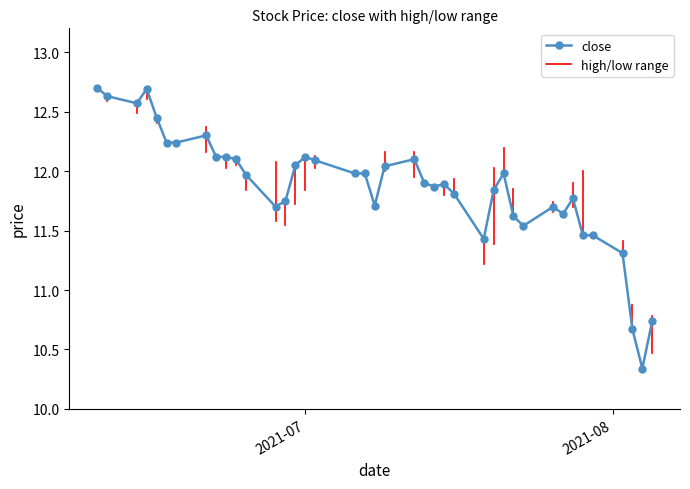

How many categories are shown in the chart?

40